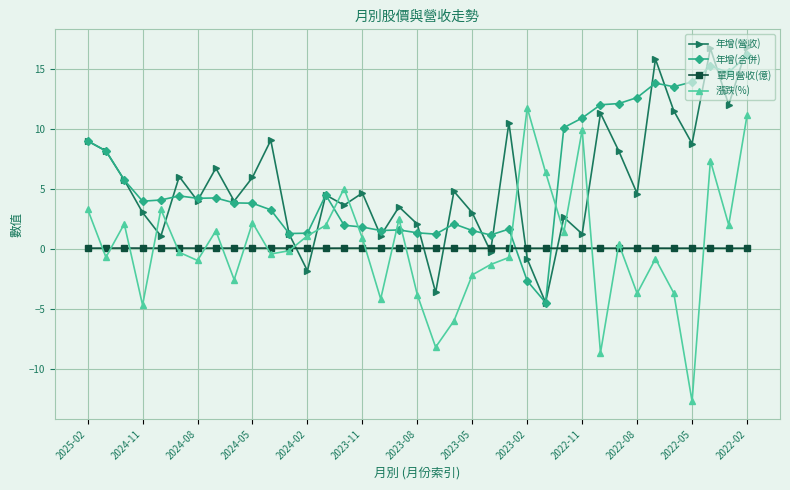

Which series has the largest range (max minus min)?

漲跌(%)